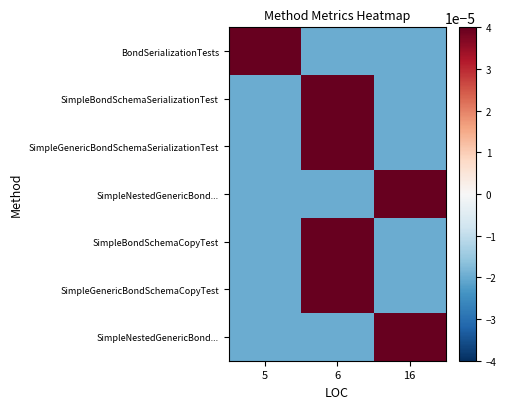

Between 5 and 16, which is larger?

5